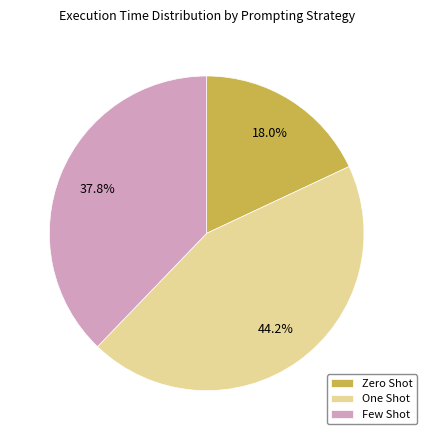

What is the largest slice in the pie chart?

One Shot